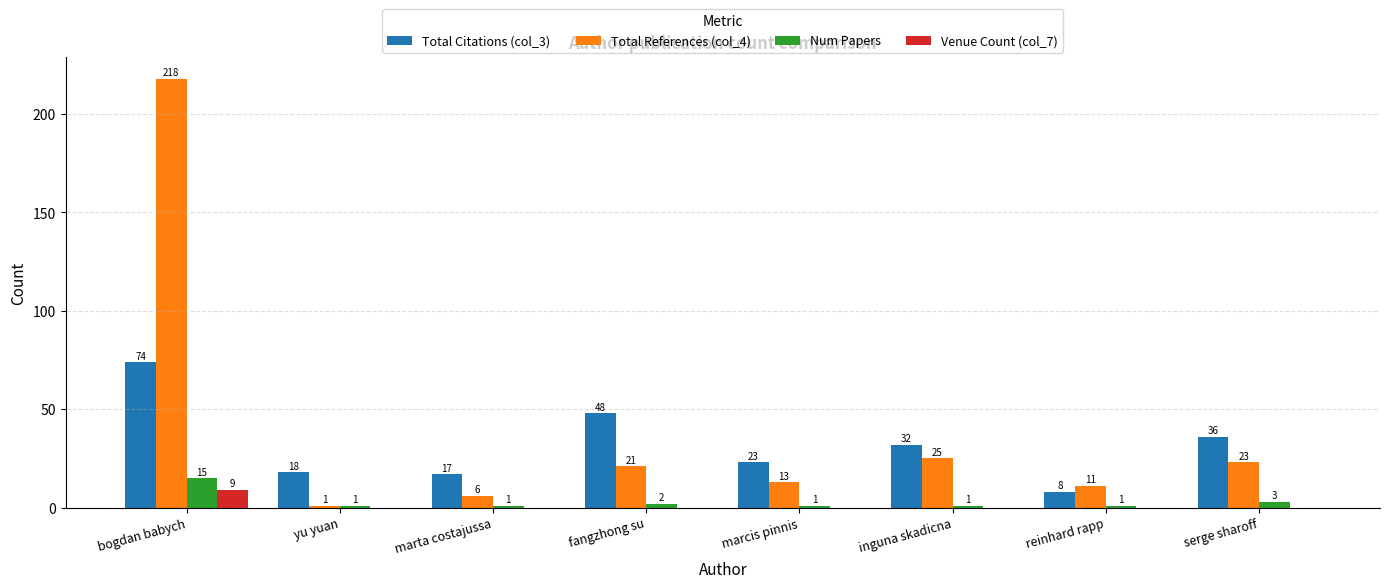

Is the value of Num Papers at fangzhong su greater than the value of Venue Count (col_7) at fangzhong su?

Yes